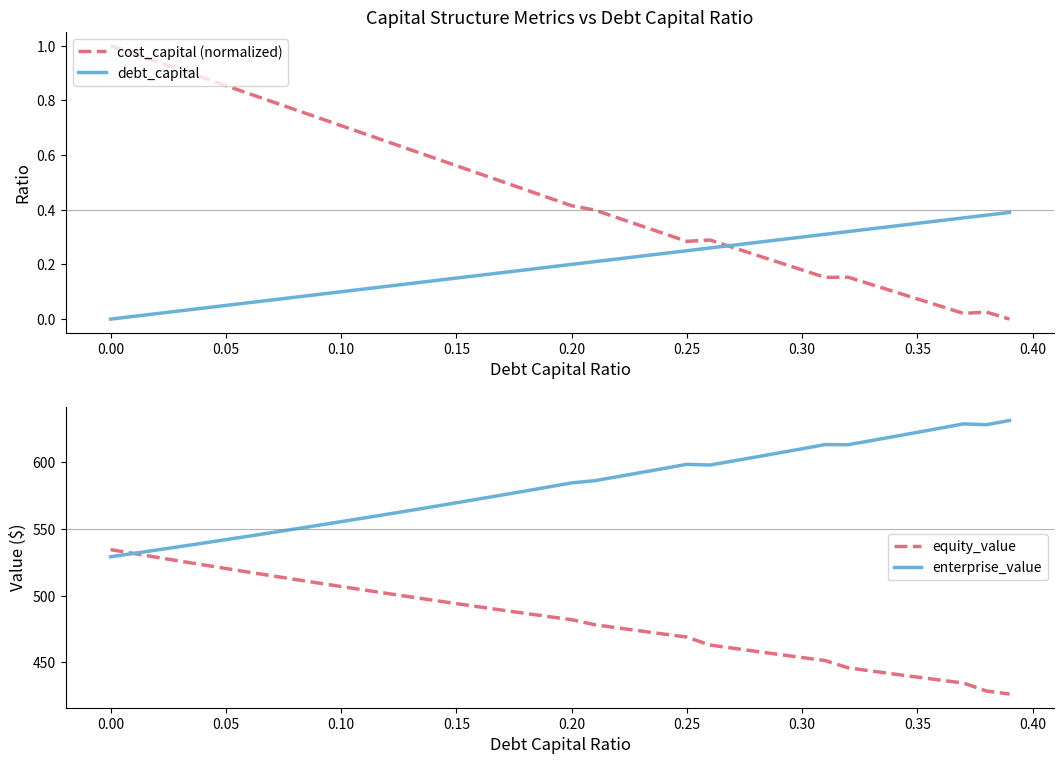

The value of cost_capital (normalized) at 0.20 is 0.7. True or false?

False